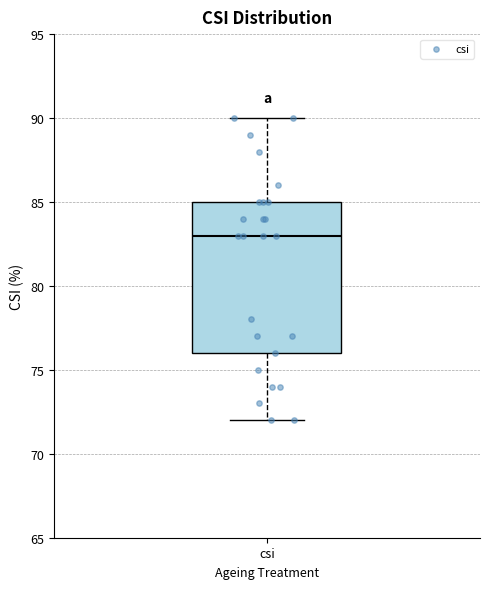

Read this box plot against the y-axis: the position of the median line, the range covered by the box, and the ends of both whiskers. The values are not printed on the chart, so give them approximately, as read against the axis.

median 83, box 76 to 85, whiskers 72 to 90